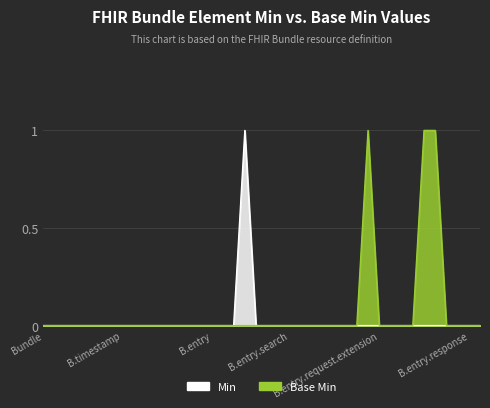

What is the difference between the second highest and minimum values in the Base Min series?

1